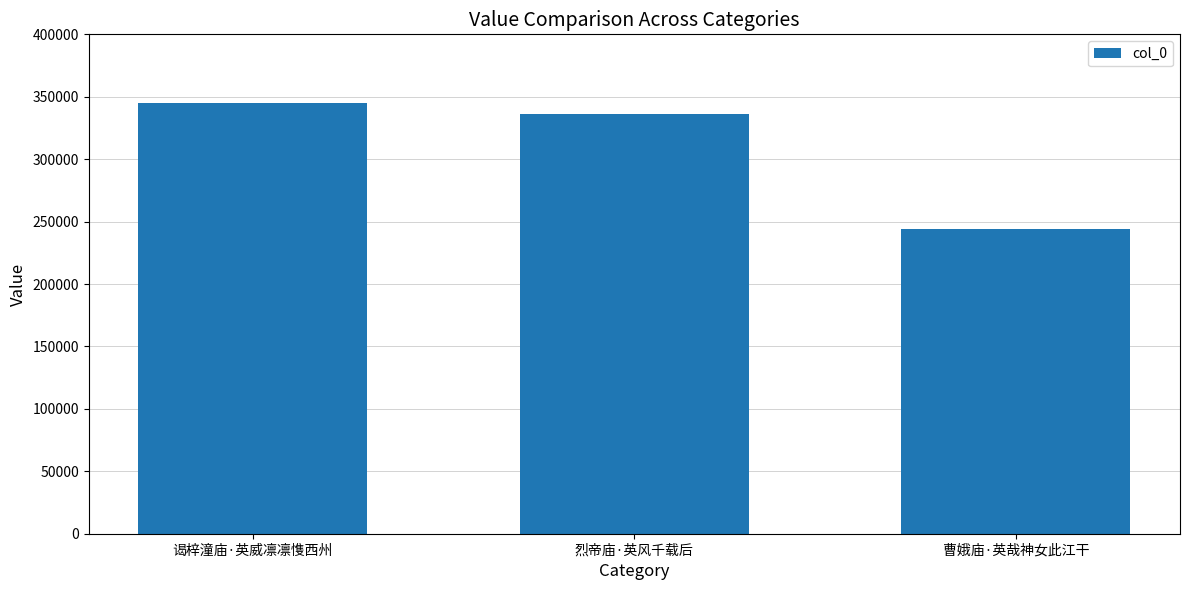

What is the label of the 1st bar from the right?

曹娥庙·英哉神女此江干